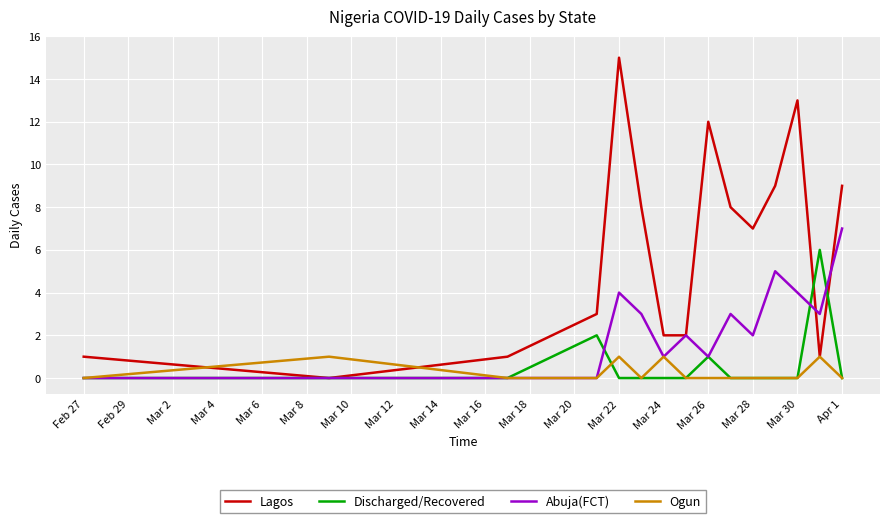

Rank the series by their maximum value, from highest to lowest.

Lagos, Abuja(FCT), Discharged/Recovered, Ogun